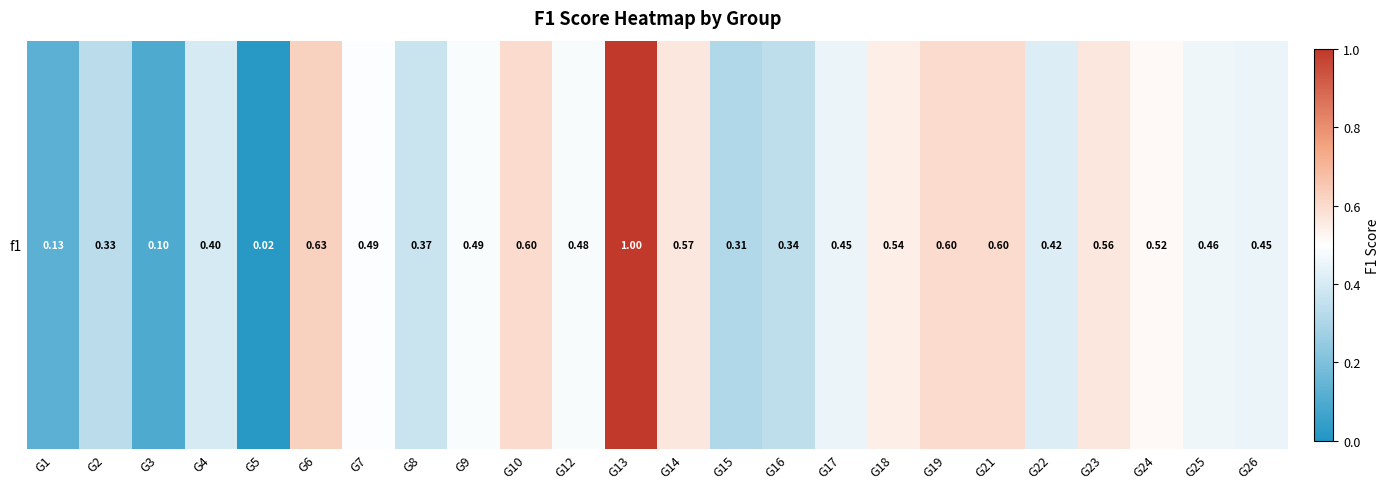

Reading left to right, transcribe all the data shown in this chart.

G1=0.1	G2=0.3	G3=0.1	G4=0.4	G5=0.0	G6=0.6	G7=0.5	G8=0.4	G9=0.5	G10=0.6	G12=0.5	G13=1.0	G14=0.6	G15=0.3	G16=0.3	G17=0.5	G18=0.5	G19=0.6	G21=0.6	G22=0.4	G23=0.6	G24=0.5	G25=0.5	G26=0.5